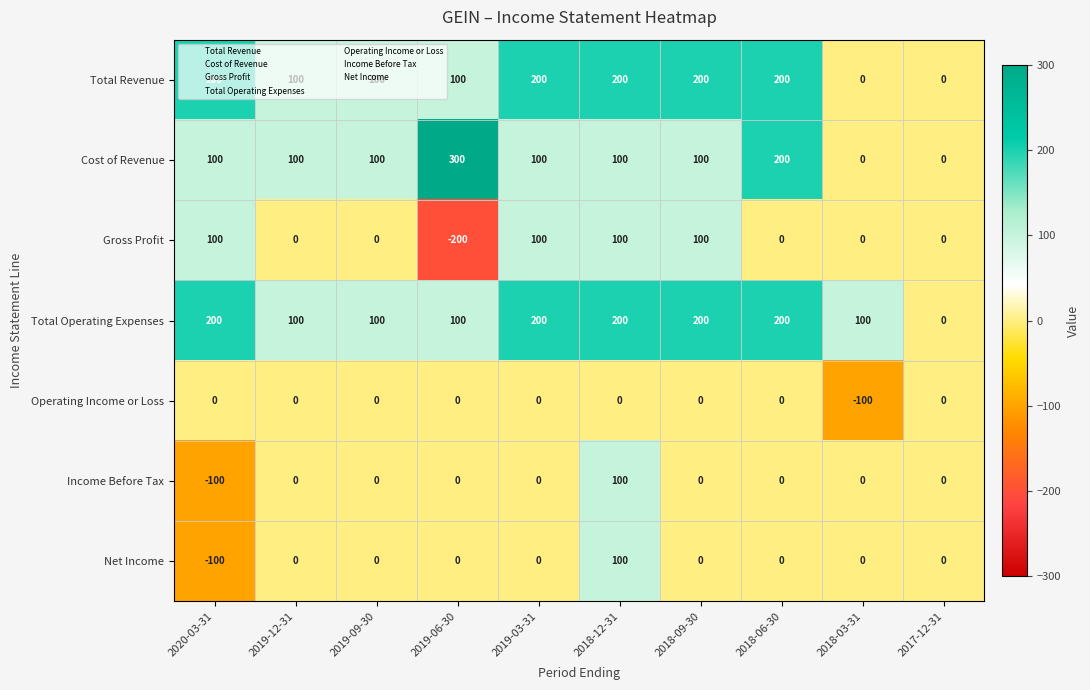

Which series changed the most between 2019-06-30 and 2017-12-31?

Cost of Revenue